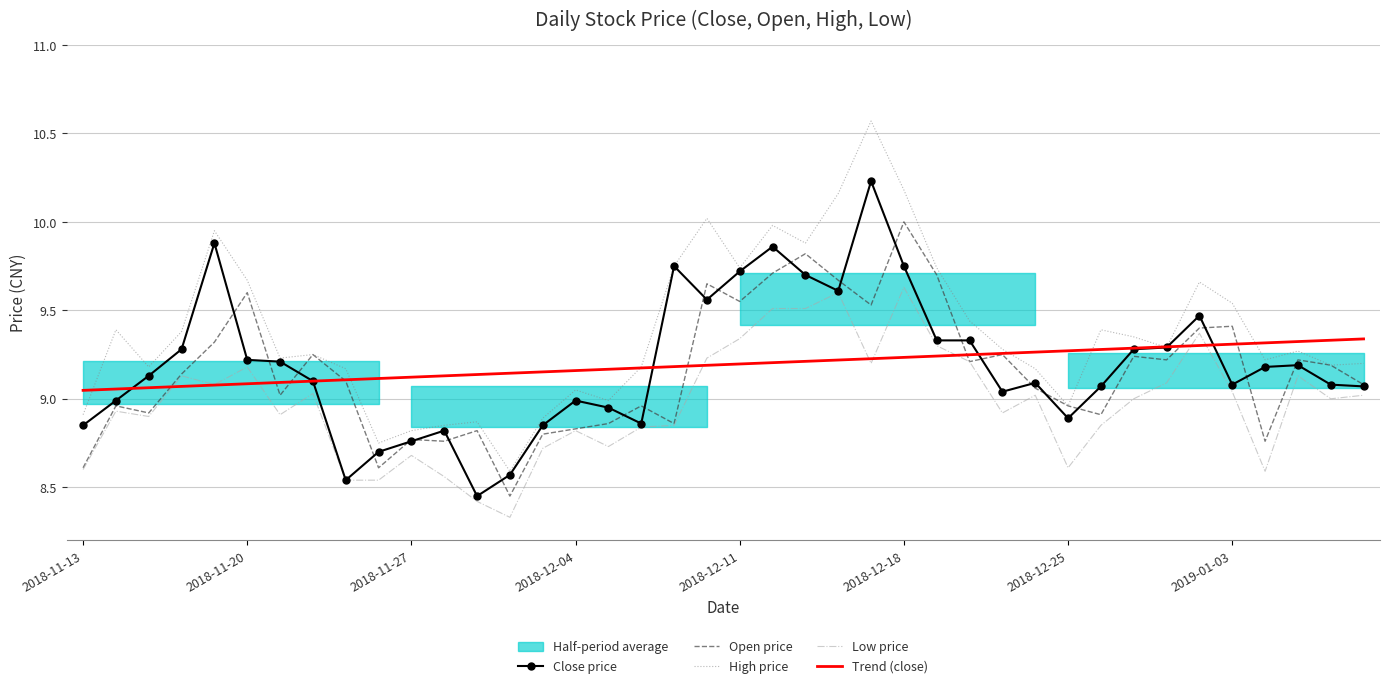

Read the Close price value at 31.

9.1